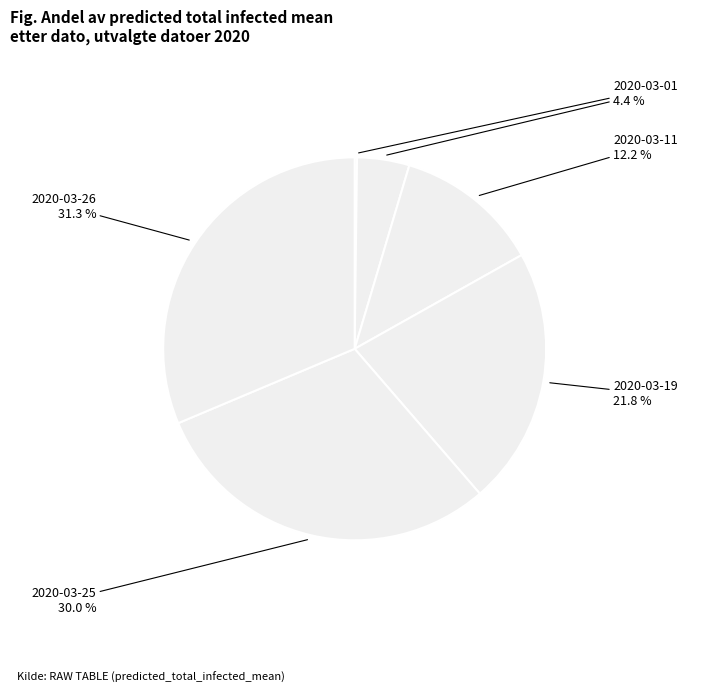

Is there a majority slice in this chart?

No